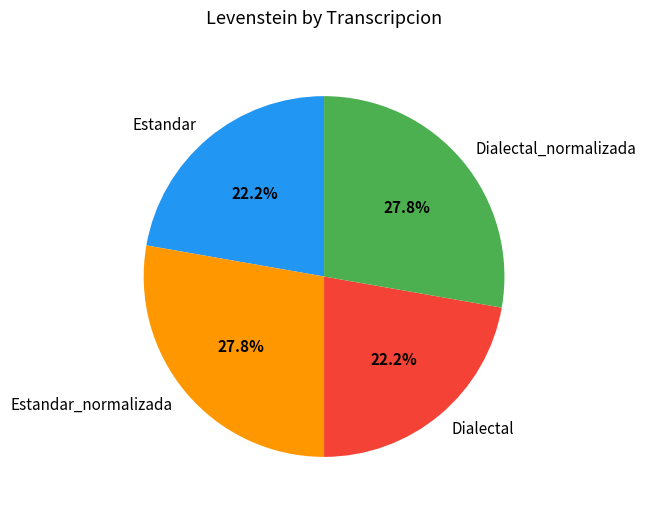

To the nearest percent, what portion does Dialectal_normalizada represent?

28%